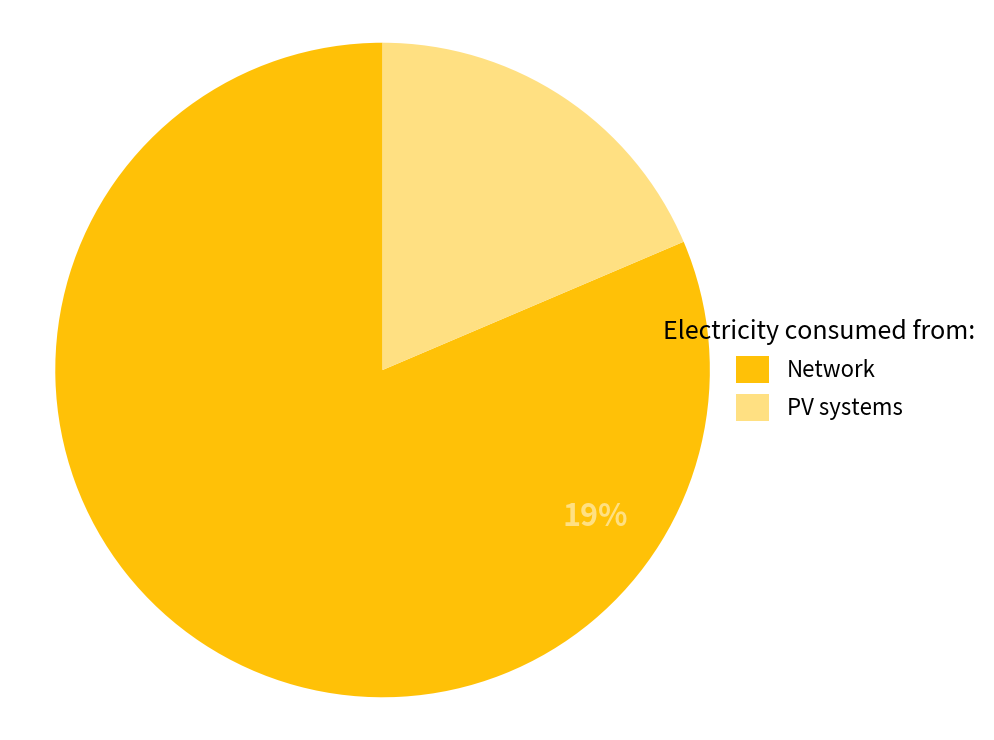

True or false: 5 accounts for 1% of the total.

False